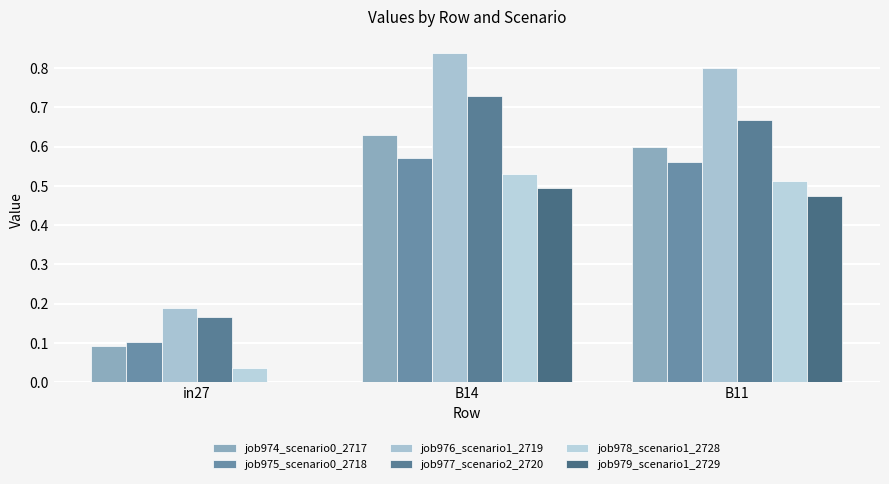

What is the value of the job979_scenario1_2729 bar at the 3rd from the left?

0.5